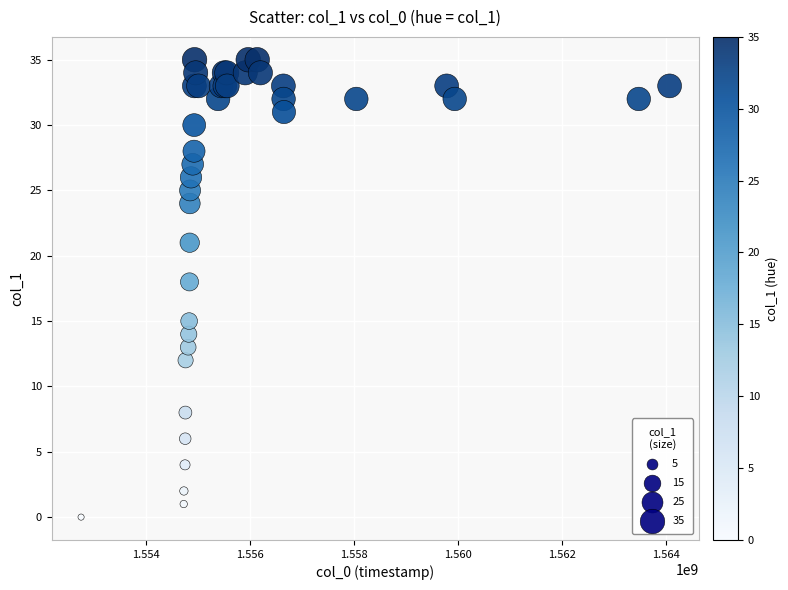

What Y value in the scatter plot is closest to 17?

18